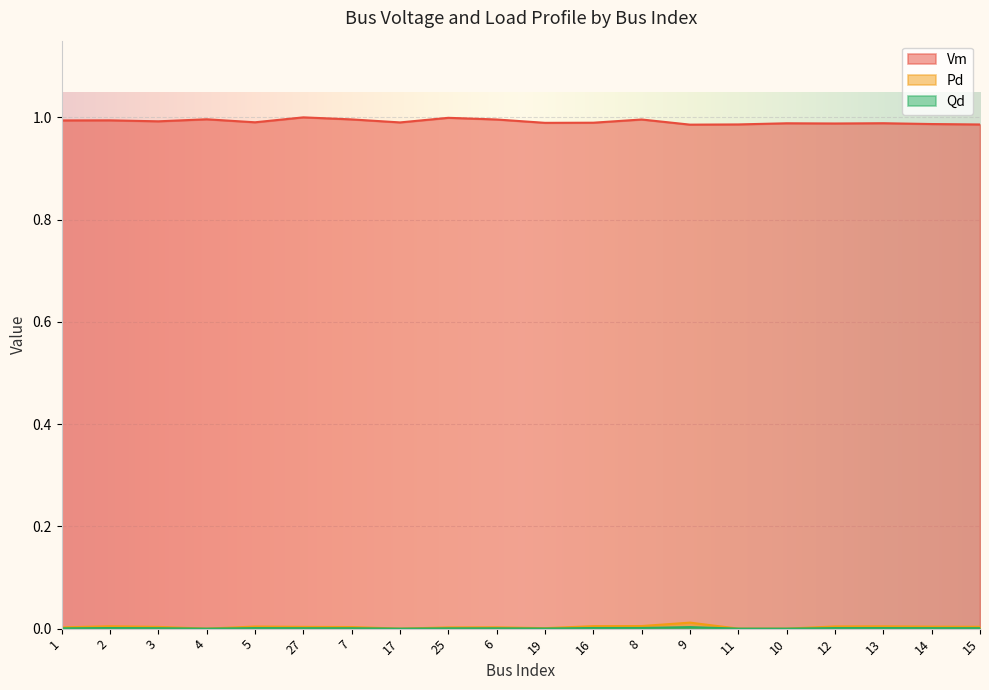

Where is the first local maximum for Vm?

2